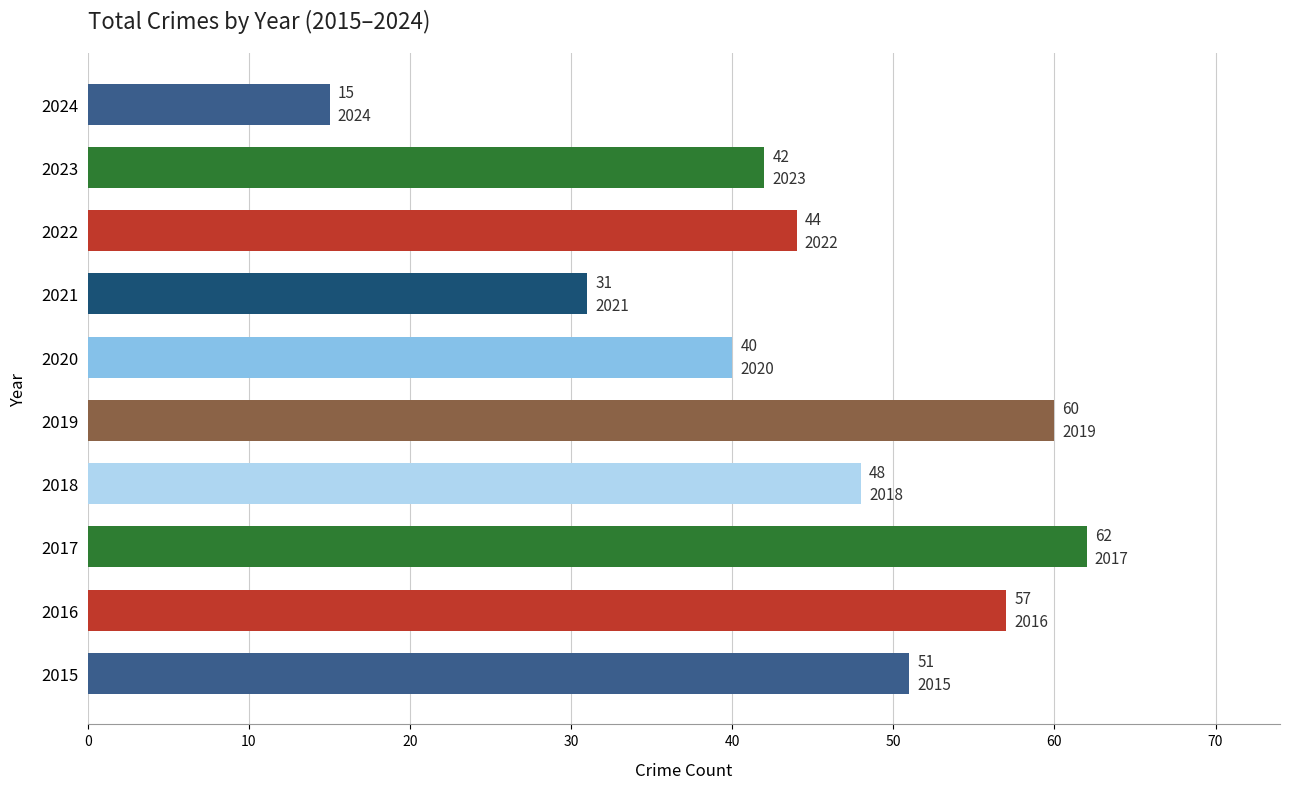

What is the average value?

45